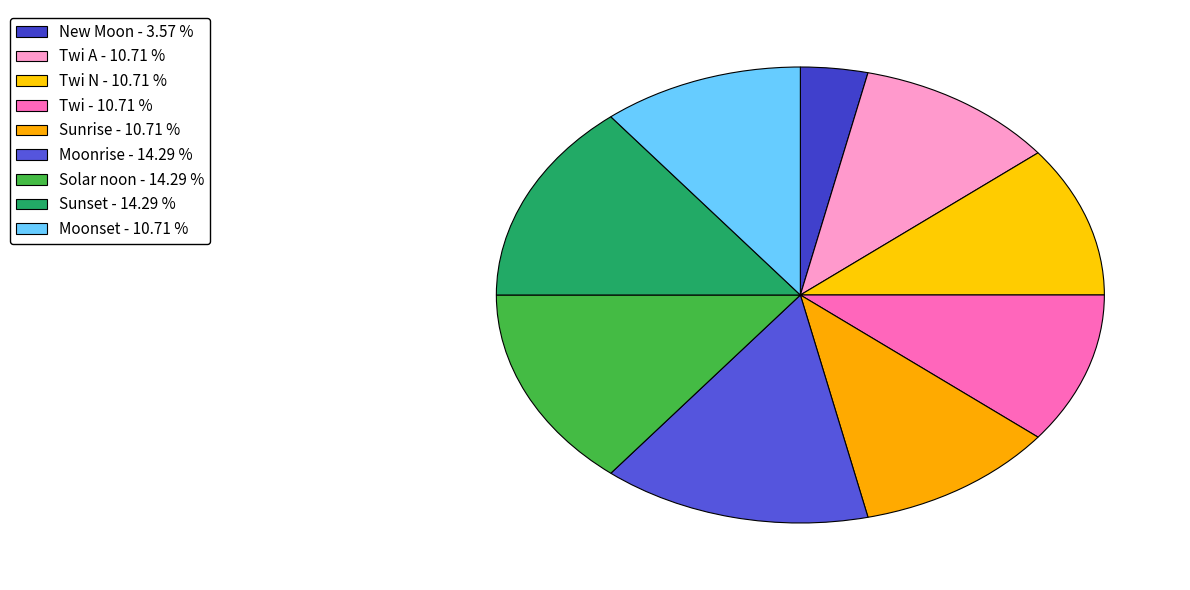

How many slices are in this pie chart?

9